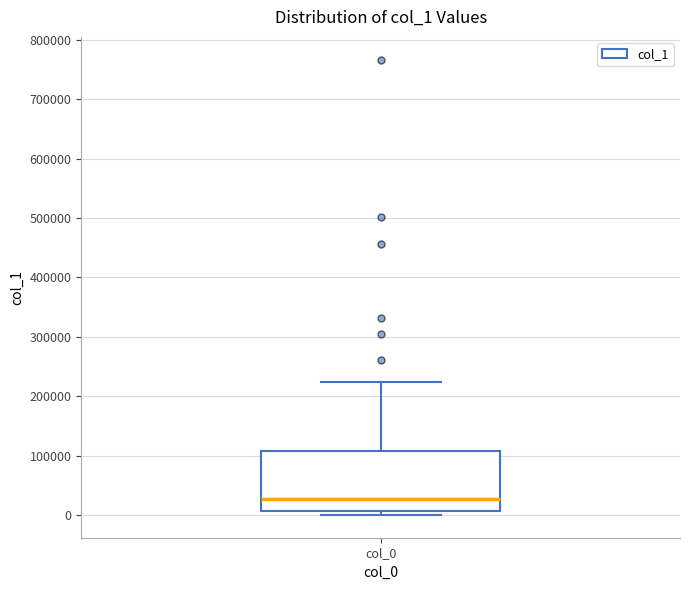

Where does the upper whisker of the box for col_0 end on the y-axis? The values are not printed on the chart, so give them approximately, as read against the axis.

220000